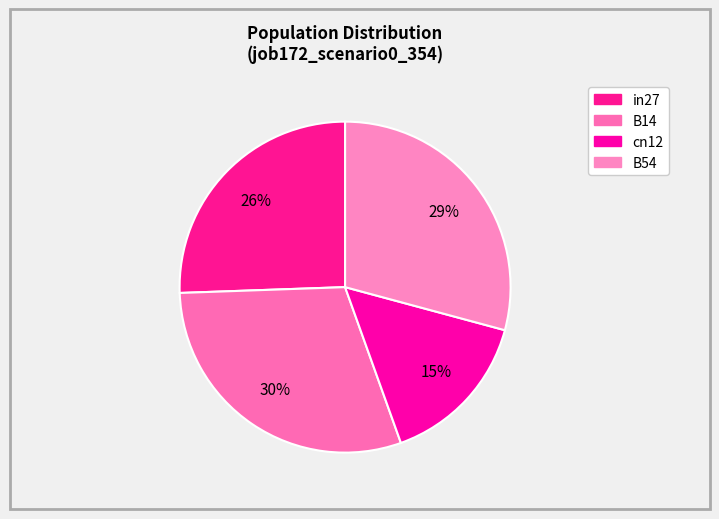

Which category has the biggest portion of the pie?

B14